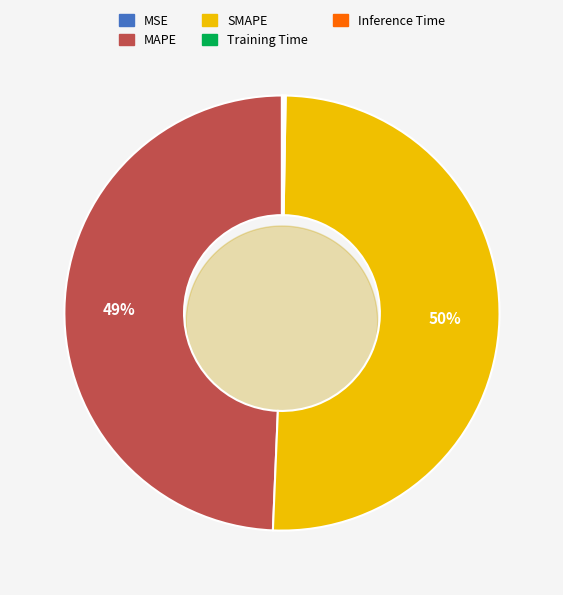

Is MSE the majority of the pie?

No